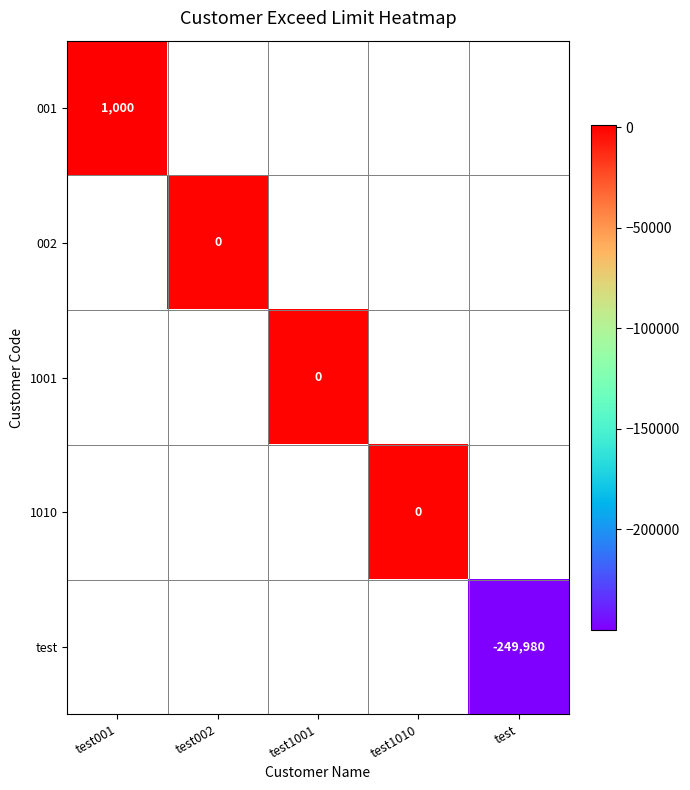

True or false: 001 has a value of 1400 at test001.

False